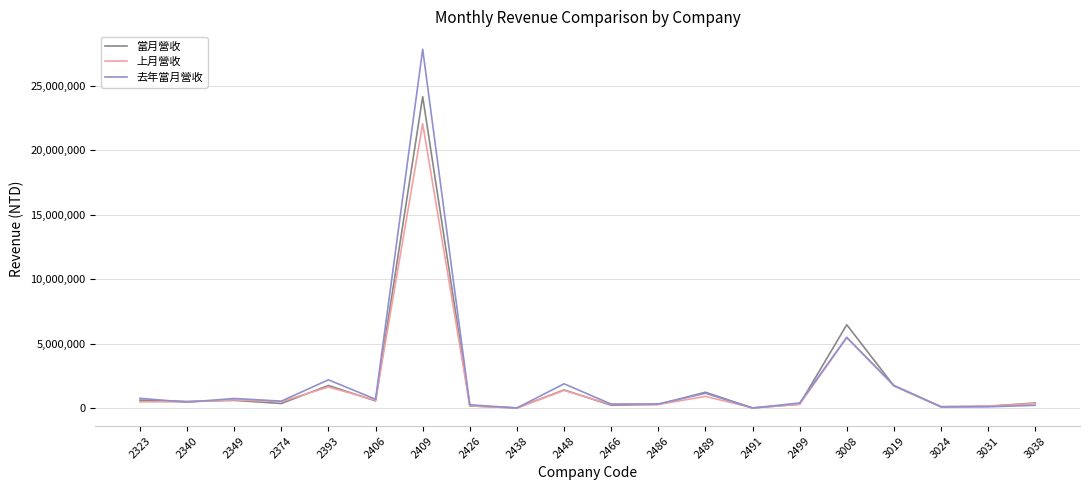

What is the sum of the 當月營收 values at 3038 and 2499?

739665